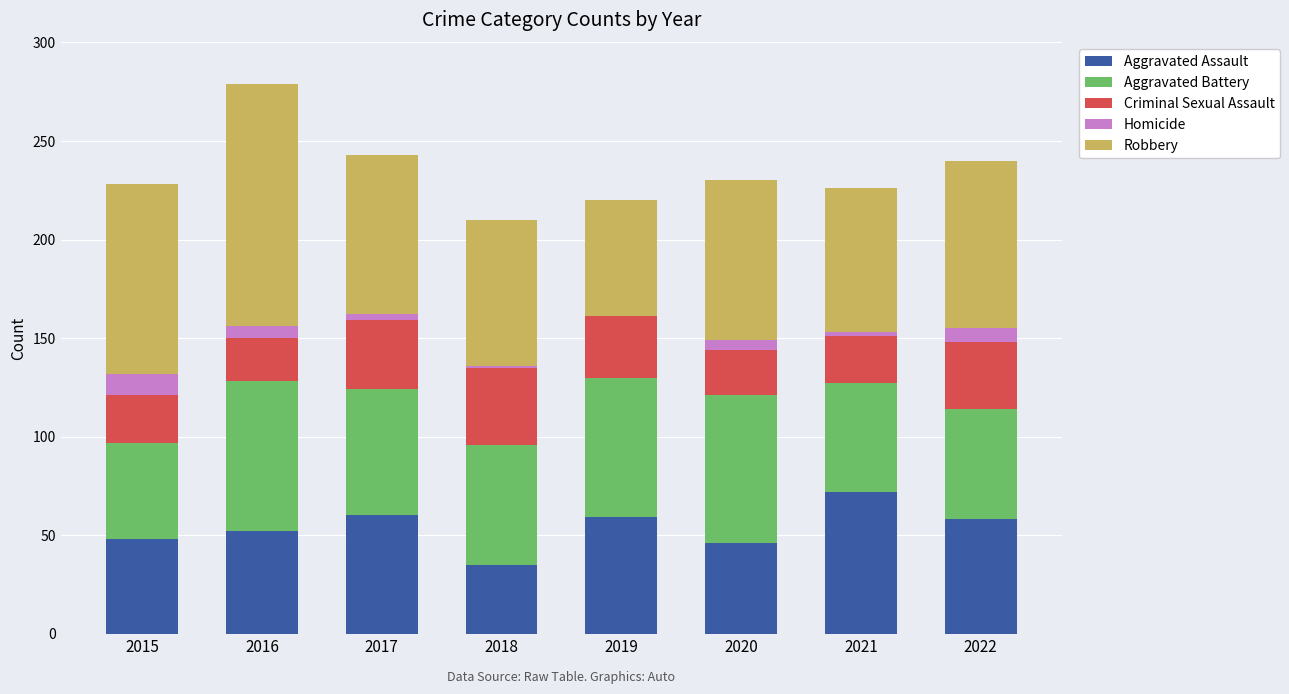

At which category is the sum across all series the highest?

2016